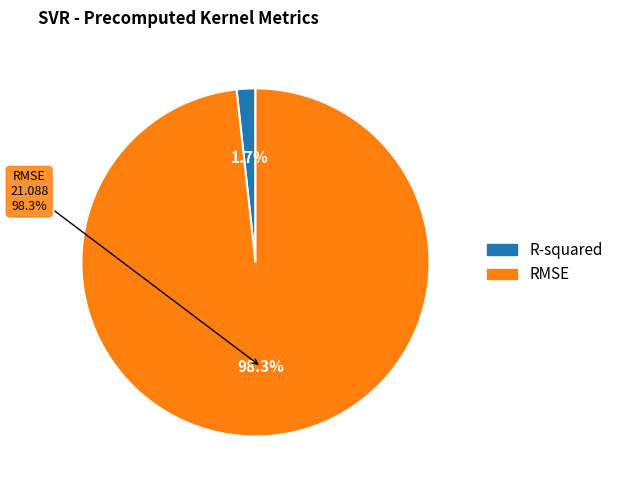

To the nearest percent, what percentage of the pie is RMSE?

98%